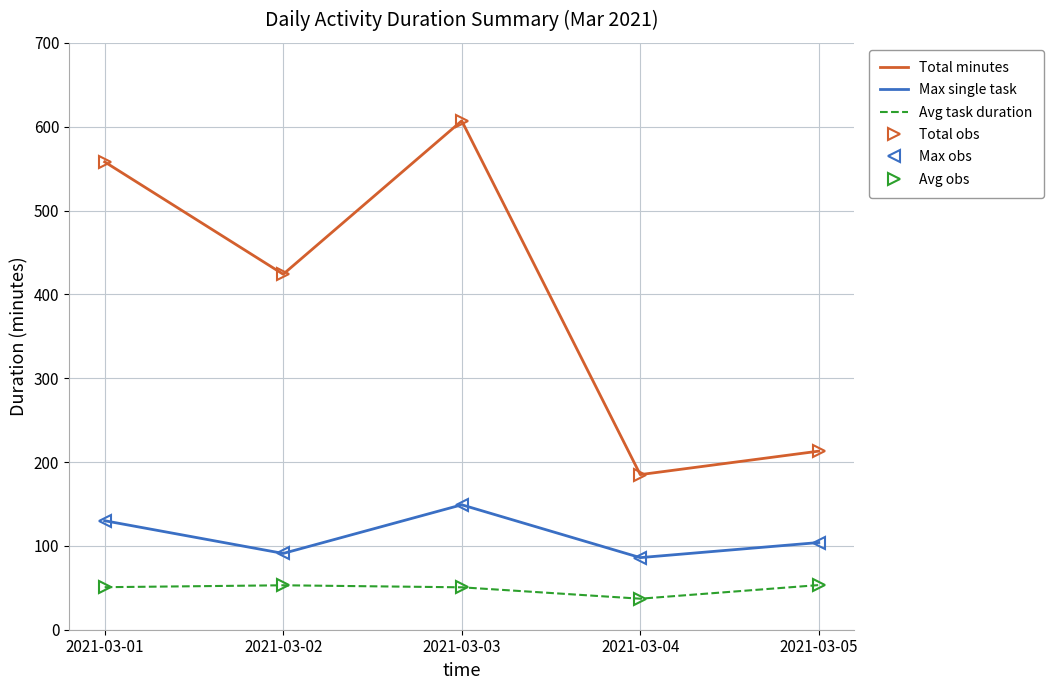

What is the average value of the Avg obs series?

48.9